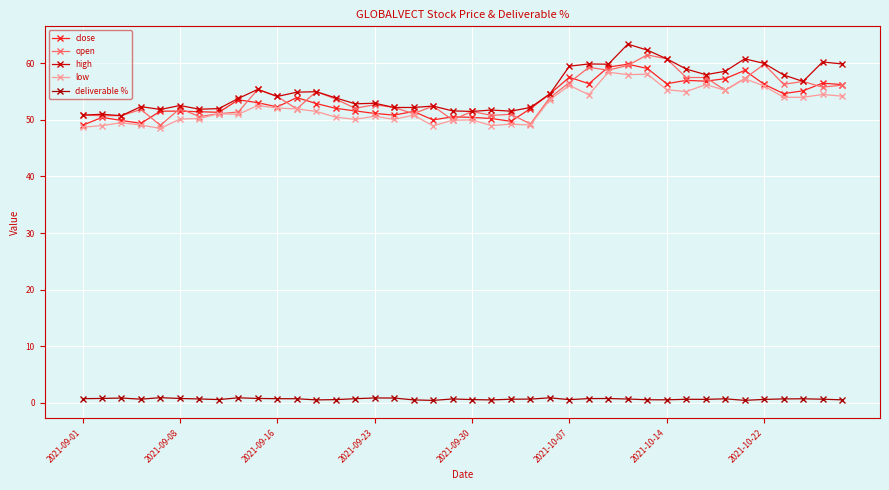

Does the chart display data point markers on the line(s)?

Yes